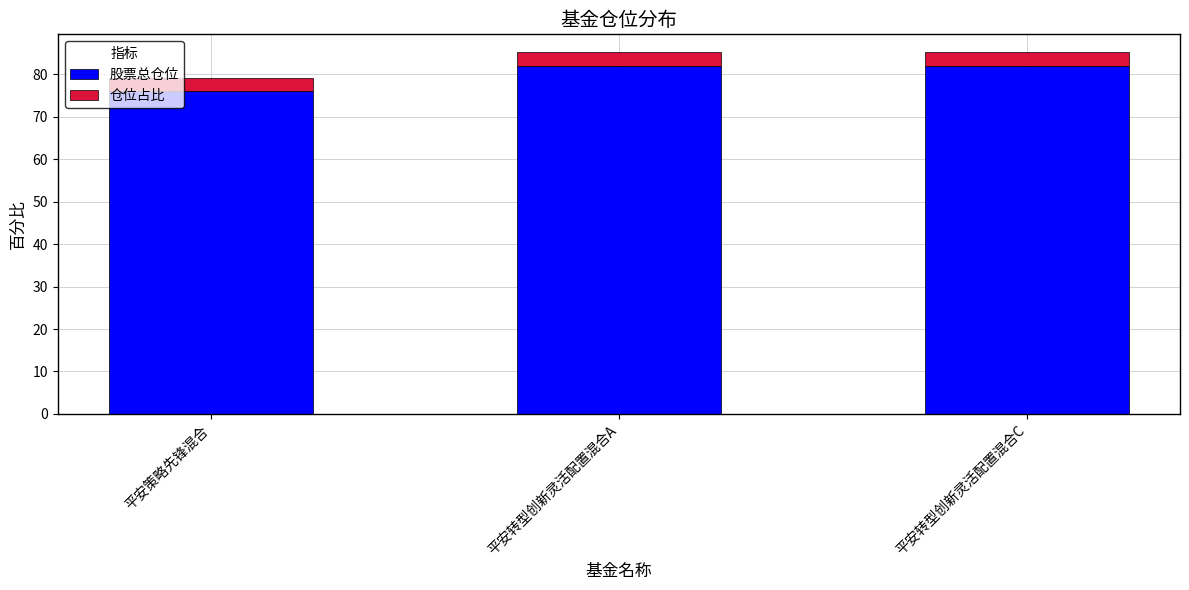

Reading left to right, what are the values for 股票总仓位?

平安策略先锋混合=76.0	平安转型创新灵活配置混合A=82.0	平安转型创新灵活配置混合C=82.0